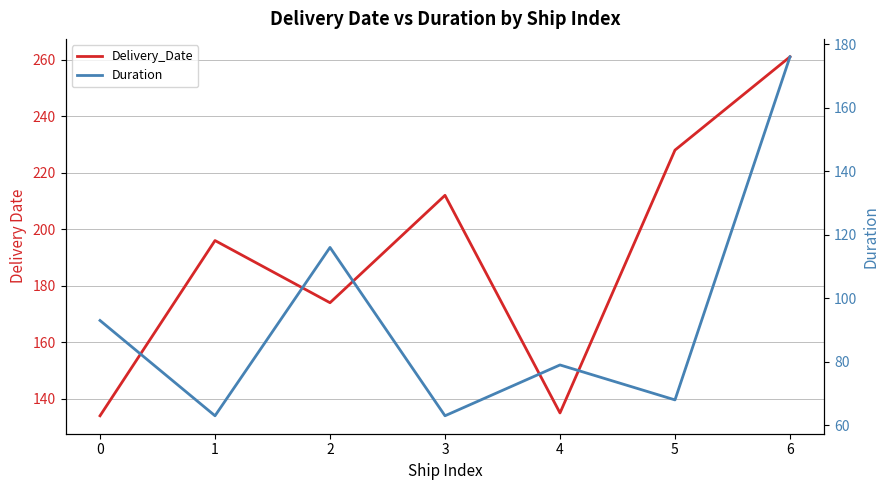

How many distinct data groups are displayed?

2